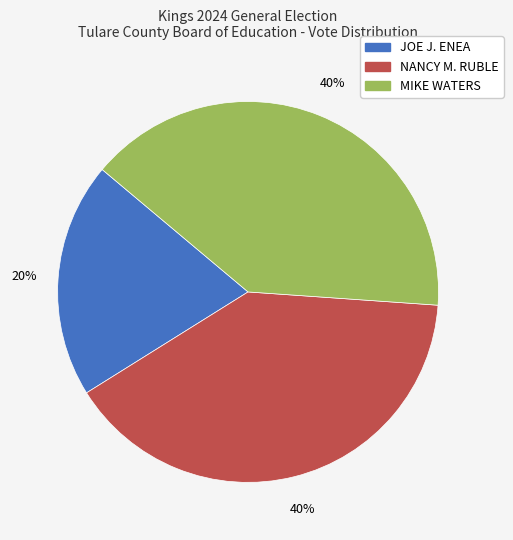

How many slices are in this pie chart?

3